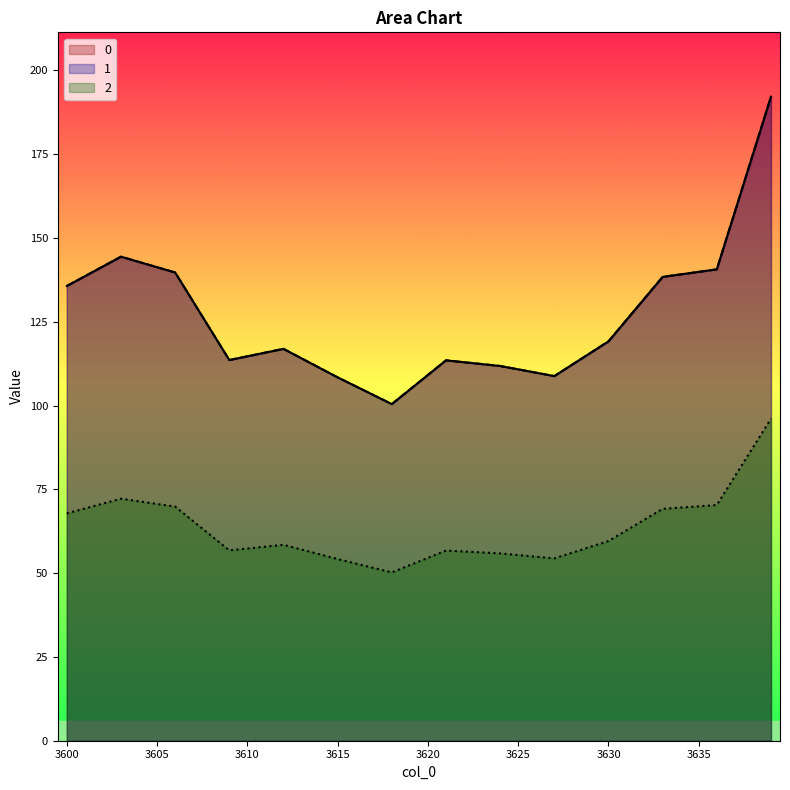

True or false: 2 and 0 intersect in this chart.

False